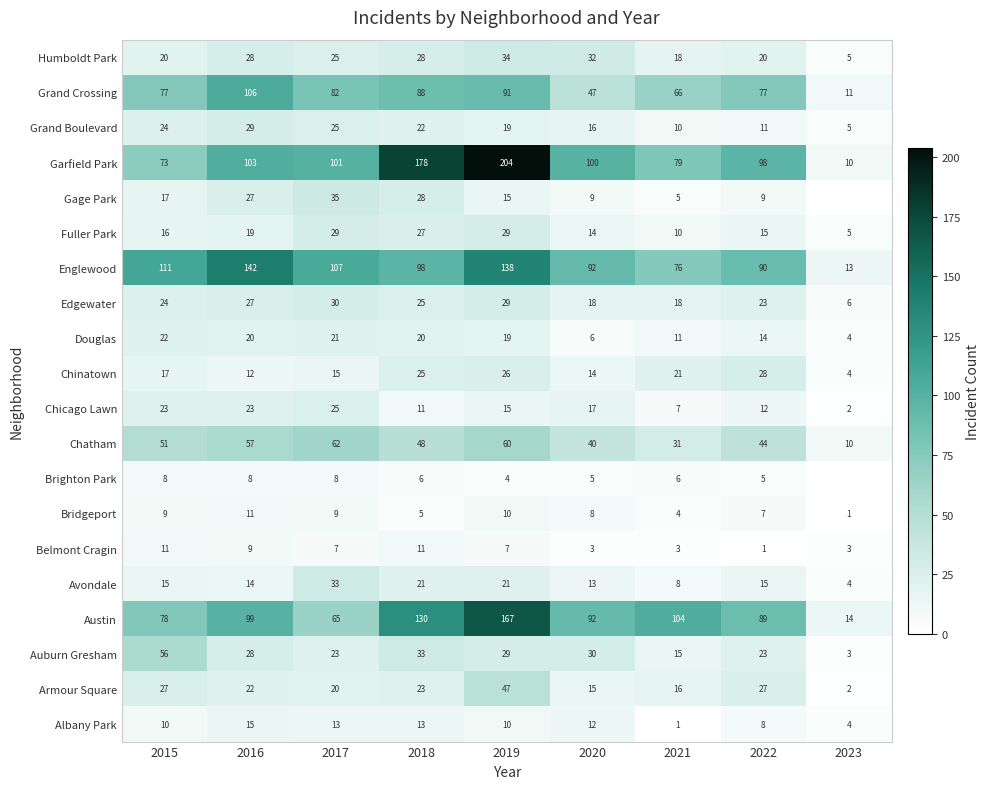

What is the spread (max minus min) of values at 2017?

100